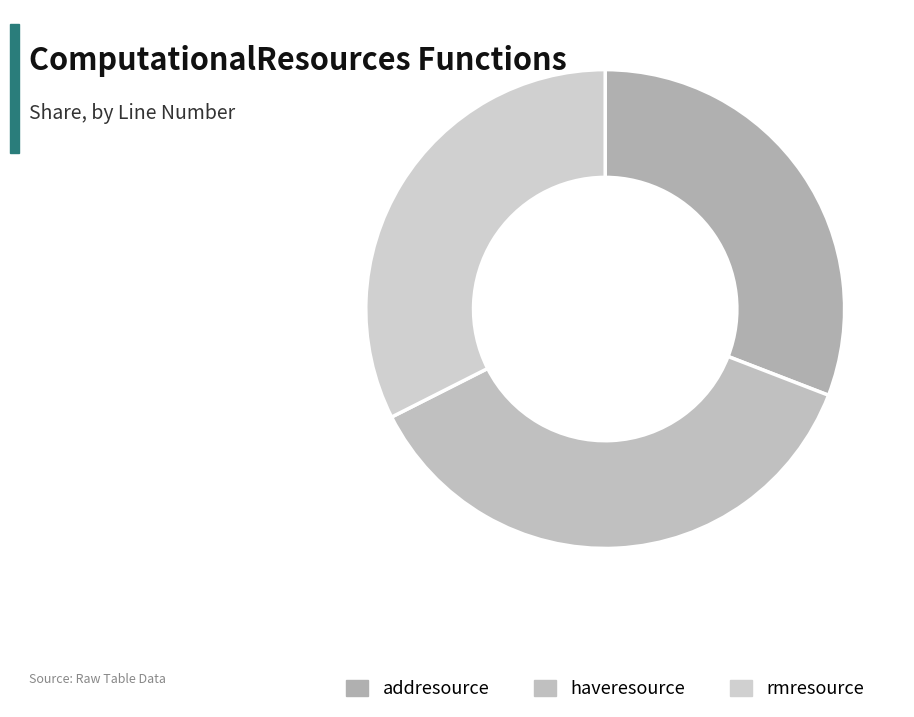

Combined, do haveresource and addresource account for over 50%?

Yes